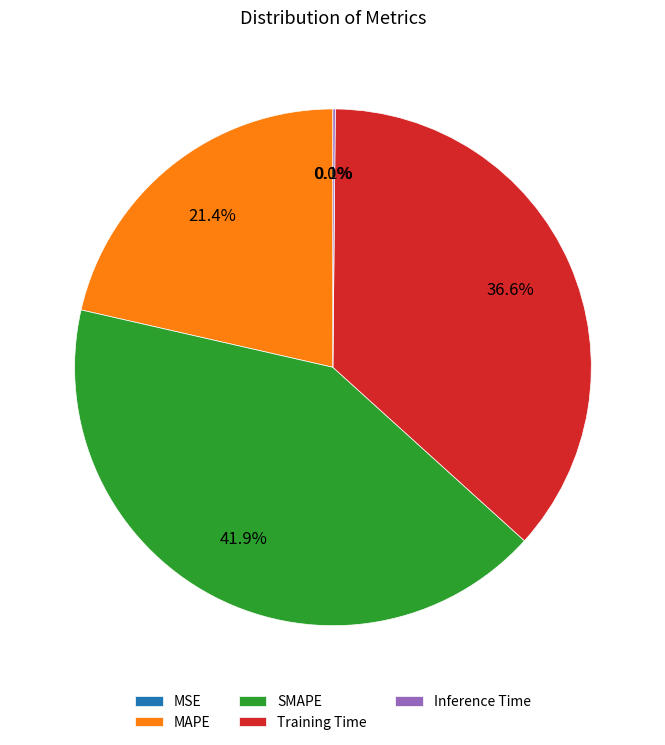

Does SMAPE represent more than half of the total?

No